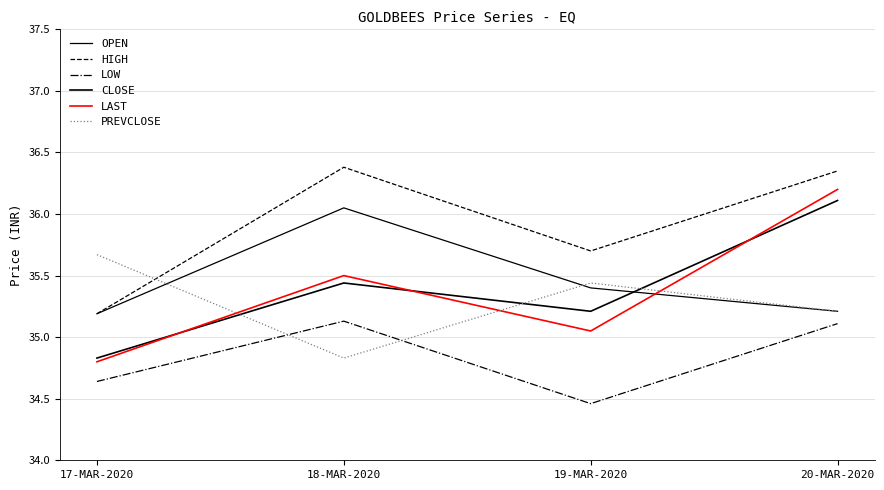

At which category is the sum across all series the highest?

20-MAR-2020